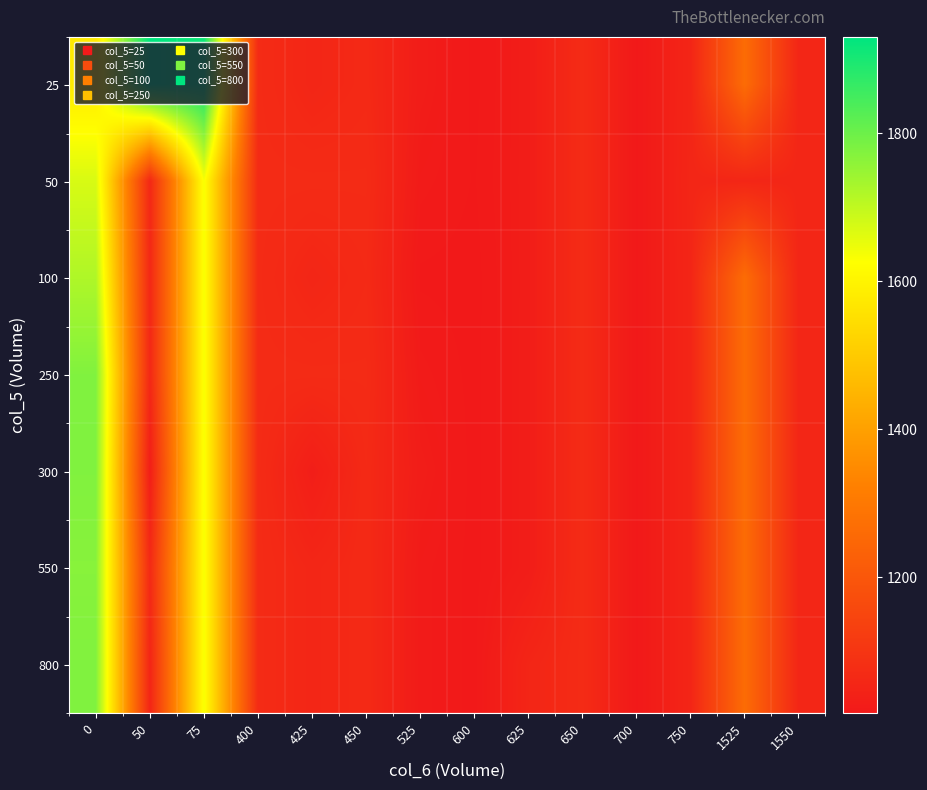

What is the total value across all series at 75?

11710.1